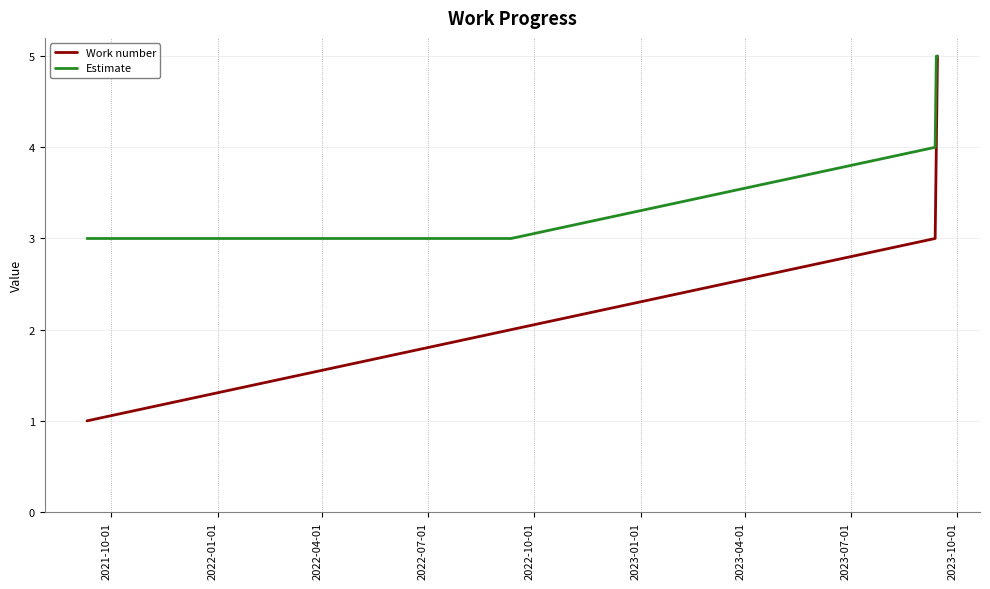

What is the maximum value shown in the chart?

5